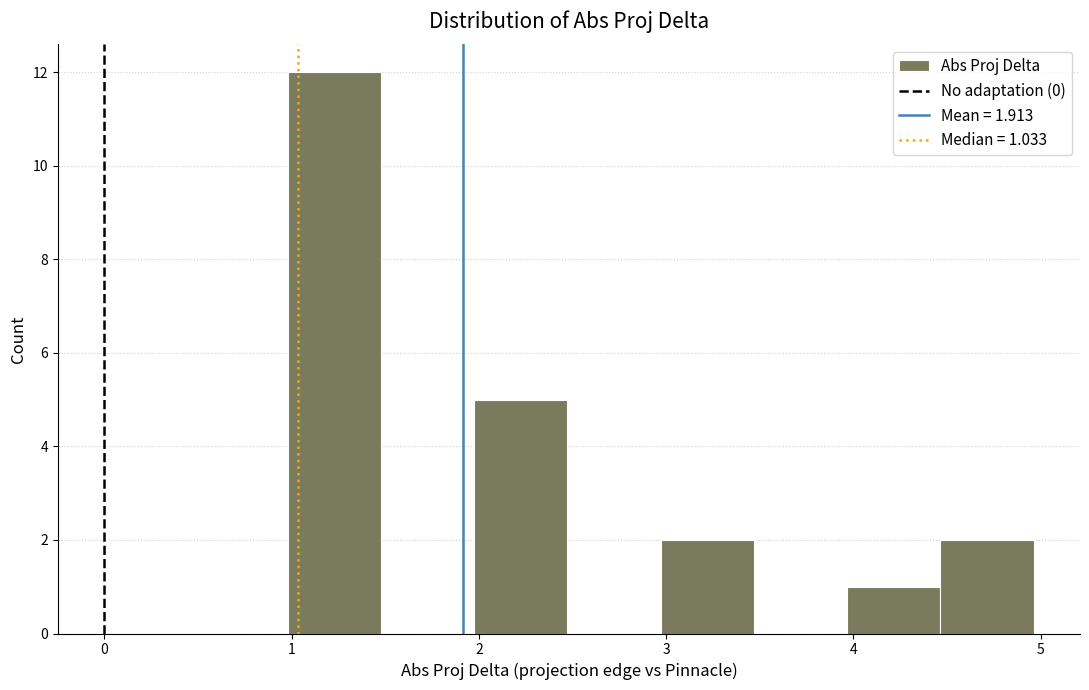

Over which range of the x-axis is the bar tallest?

1.0 to 1.5